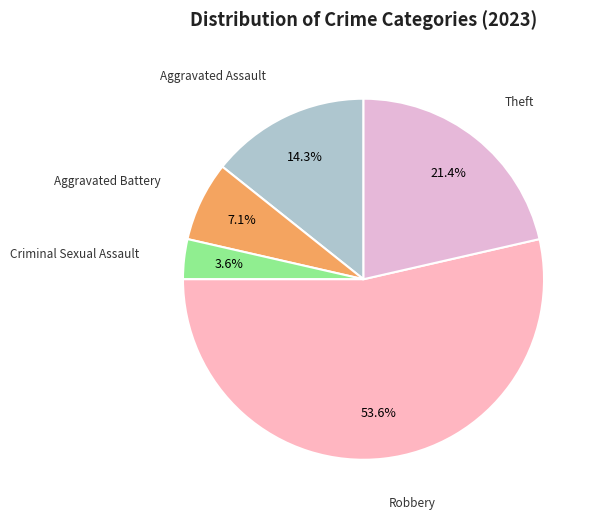

To the nearest percent, what is the difference between the largest and smallest slice percentages?

50%